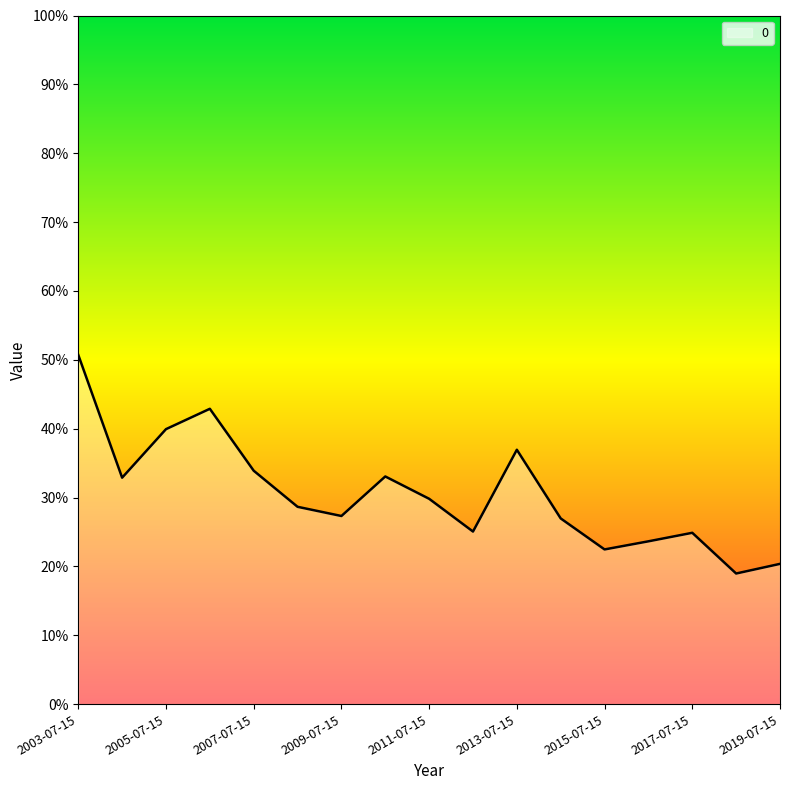

Rank the categories by value from lowest to highest.

2018-07-15, 2019-07-15, 2015-07-15, 2016-07-15, 2017-07-15, 2012-07-15, 2014-07-15, 2009-07-15, 2008-07-15, 2011-07-15, 2004-07-15, 2010-07-15, 2007-07-15, 2013-07-15, 2005-07-15, 2006-07-15, 2003-07-15